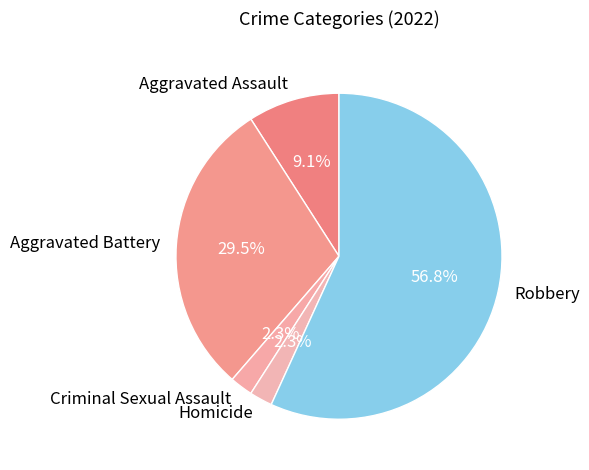

Count the number of slices in the pie.

5